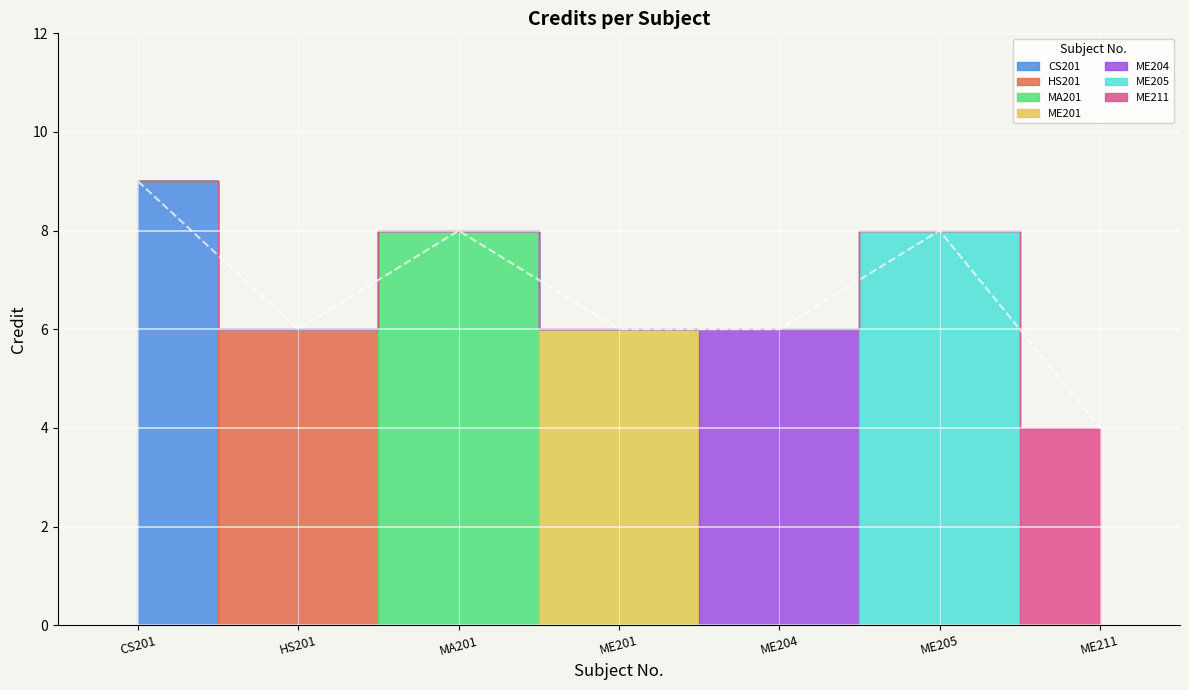

What is the greatest value displayed?

9